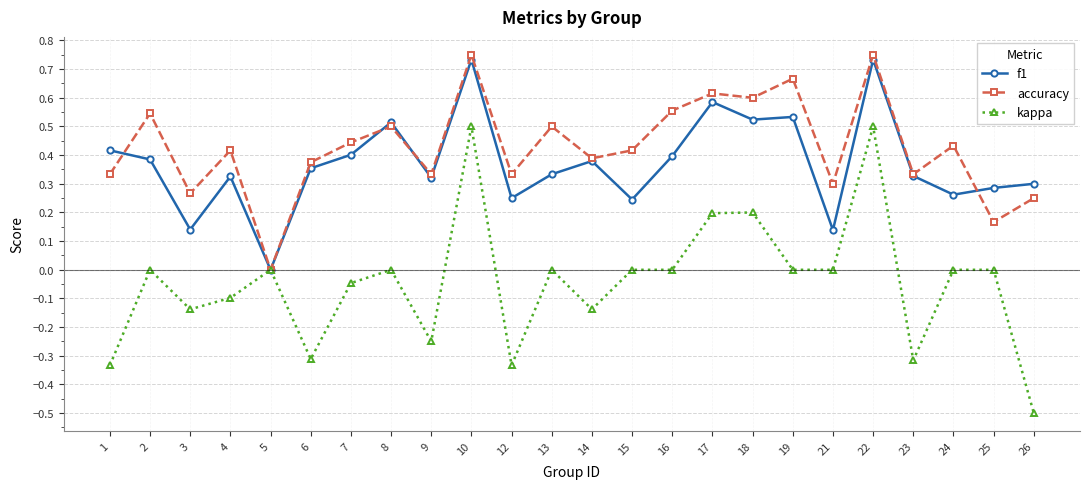

How many data points does each series have?

24